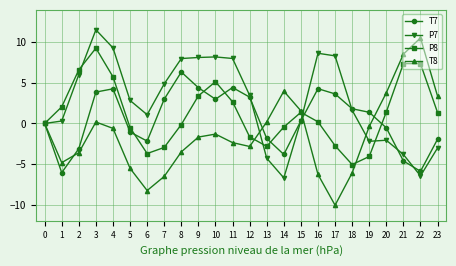

At which category is the sum across all series the highest?

3